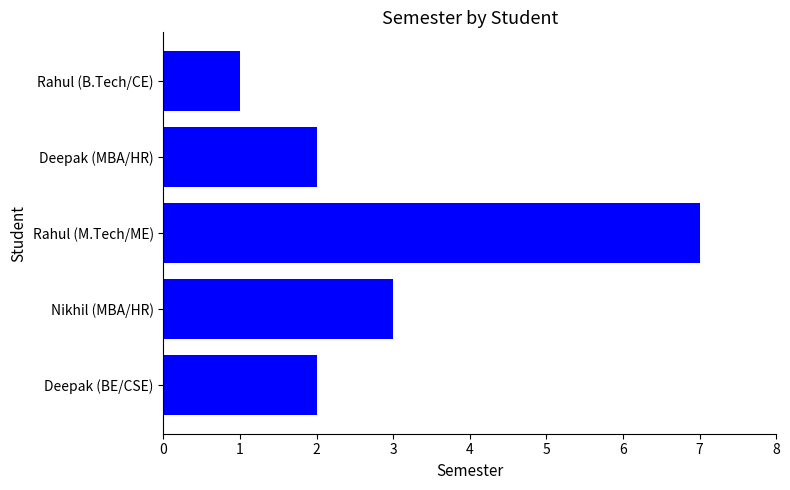

What is the change in value from Deepak (BE/CSE) to Nikhil (MBA/HR)?

+1